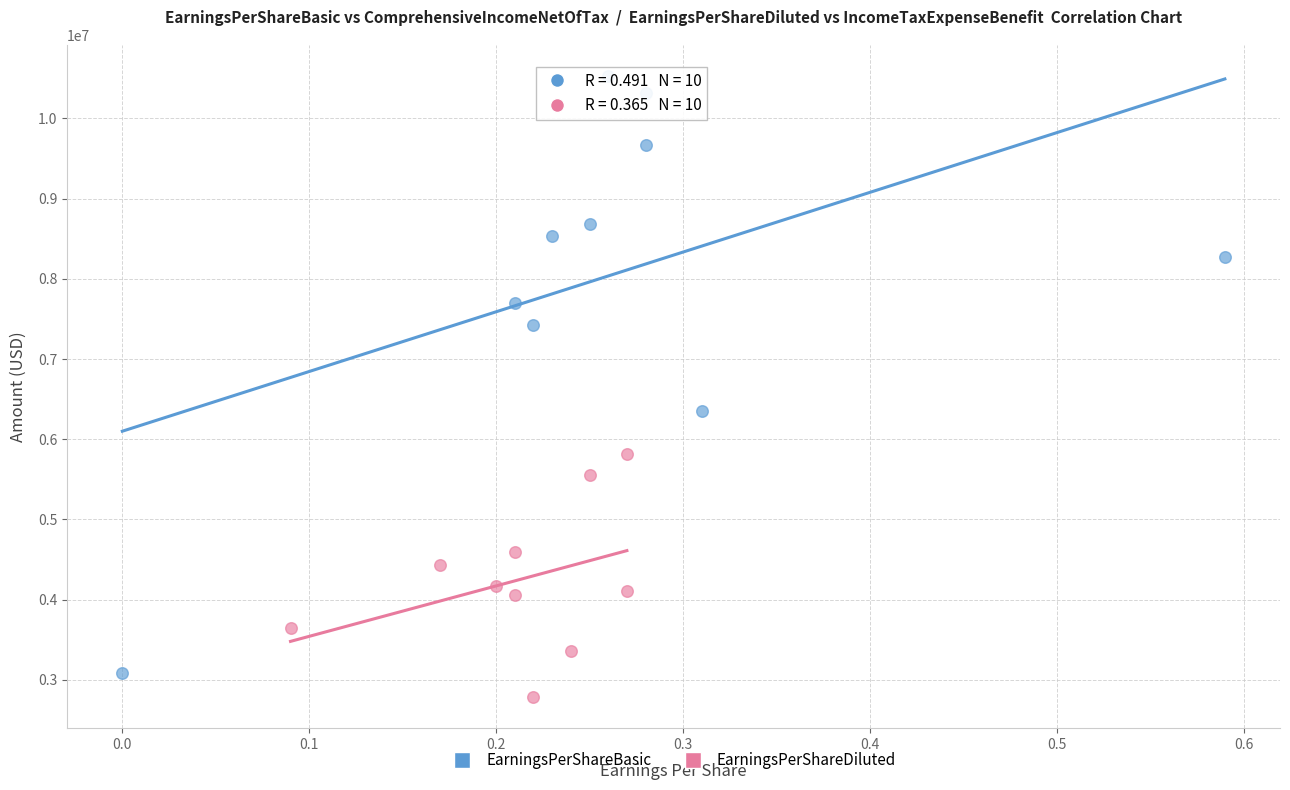

Which series contains the highest Y value?

EarningsPerShareBasic